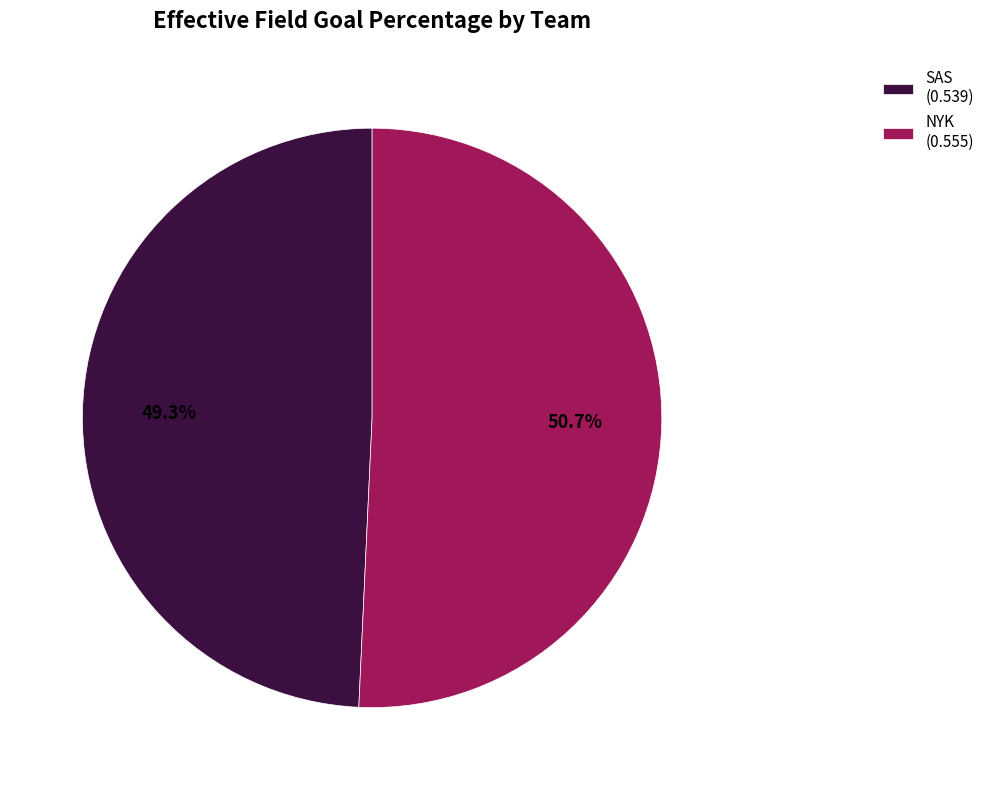

To the nearest percent, what percentage of the pie is SAS?

49%